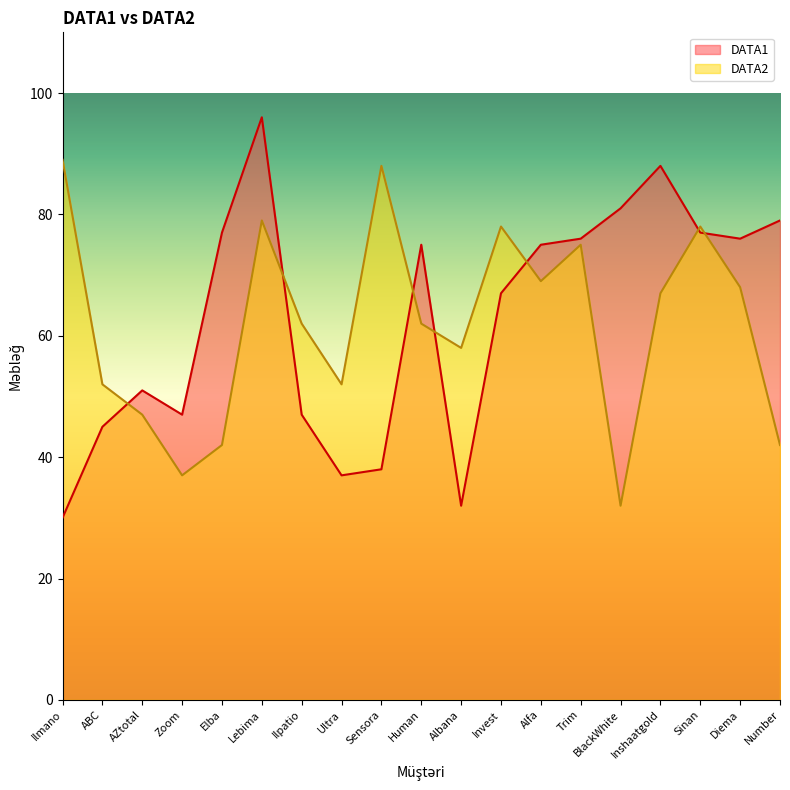

Which category has the lowest value in the DATA1 series?

Ilmano